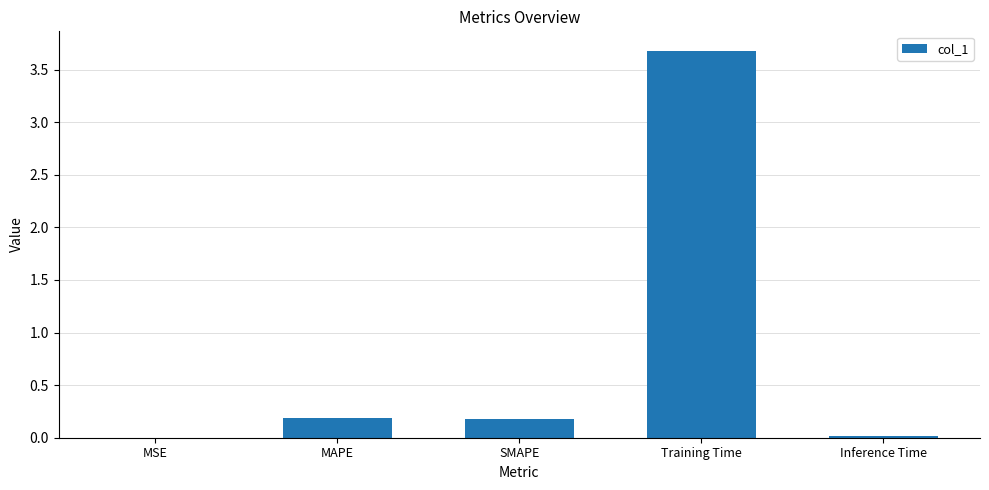

How many distinct data groups are displayed?

1